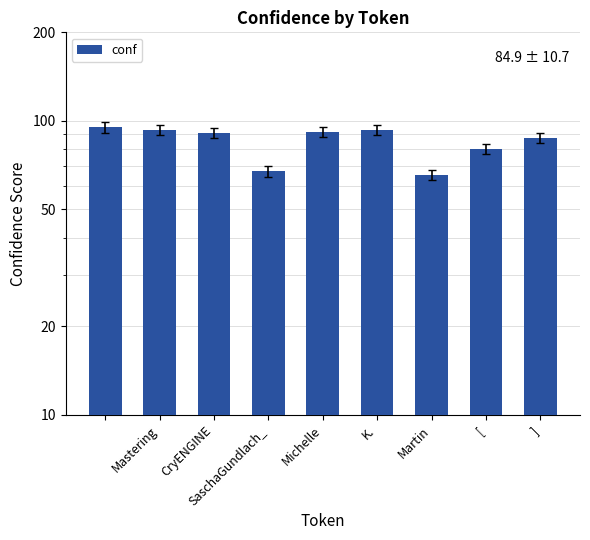

What is the change in value from Martin to ]?

+22.2